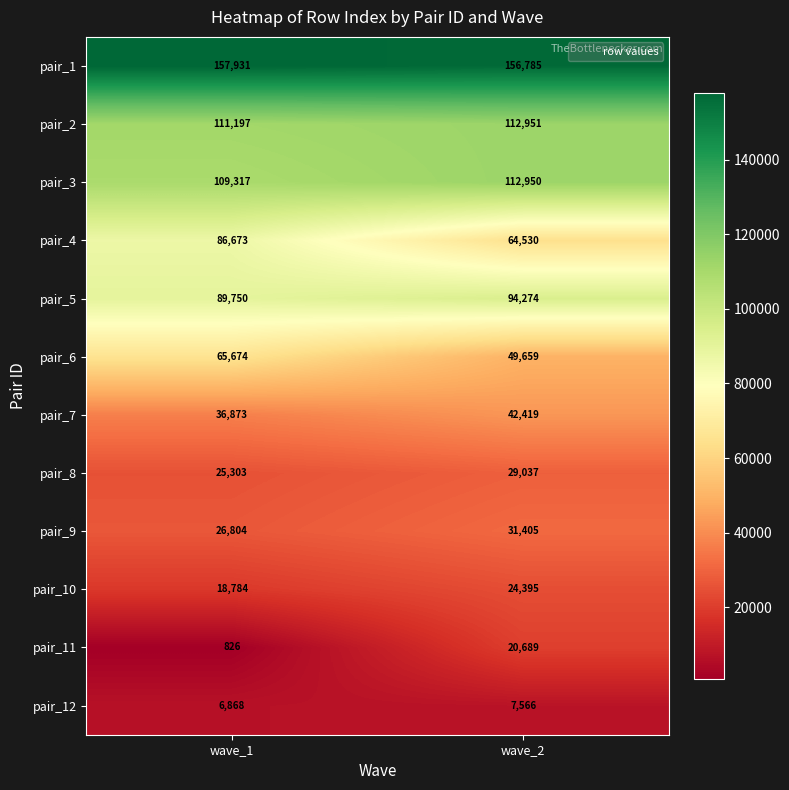

What is the sum of all pair_5 values?

184024